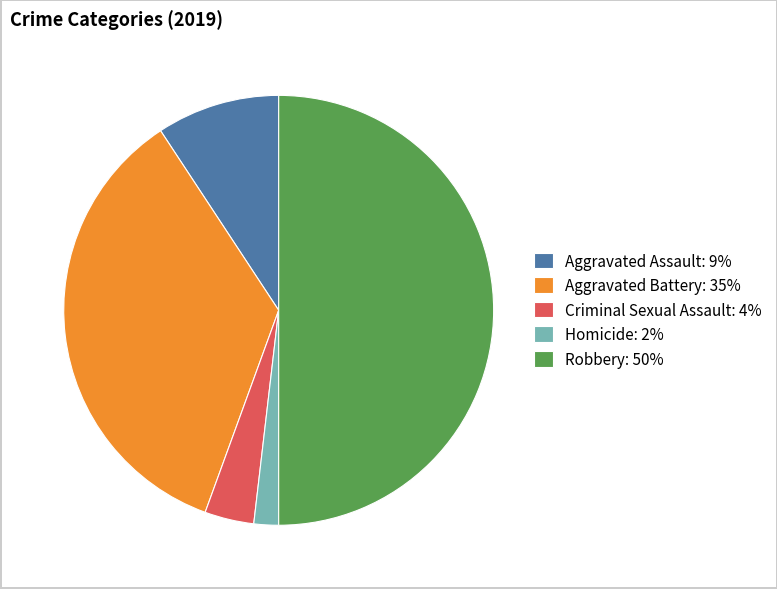

Does Aggravated Assault: 9% account for over 50% of the chart?

No